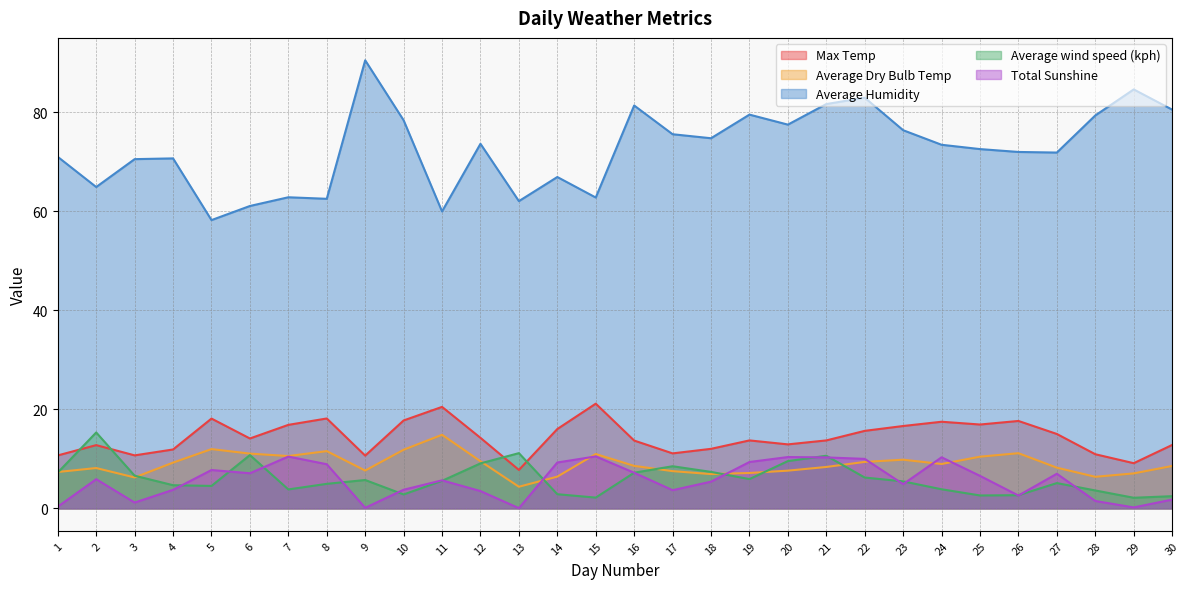

Reading left to right, transcribe all the data shown in this chart.

Max Temp: 10.7	12.8	10.7	11.9	18.1	14.1	16.9	18.2	10.7	17.8	20.5	14.2	7.8	16.0	21.1	13.7	11.1	12.0	13.7	12.9	13.7	15.7	16.6	17.5	16.9	17.7	15.0	10.9	9.1	12.8
Average Dry Bulb Temp: 7.4	8.2	6.3	9.2	12.0	11.1	10.6	11.6	7.6	11.8	14.9	9.5	4.4	6.4	11.0	8.6	7.5	6.9	7.2	7.6	8.4	9.4	9.8	9.0	10.4	11.1	8.2	6.4	7.1	8.6
Average Humidity: 71.0	64.9	70.5	70.7	58.2	61.1	62.8	62.5	90.5	78.4	60.0	73.6	62.0	66.9	62.8	81.4	75.6	74.8	79.5	77.5	81.7	82.9	76.4	73.4	72.6	72.0	71.9	79.3	84.6	80.5
Average wind speed (kph): 7.2	15.3	6.6	4.7	4.5	10.8	3.8	5.0	5.7	2.8	5.6	9.1	11.2	2.9	2.2	7.2	8.5	7.4	5.9	9.6	10.6	6.2	5.5	3.9	2.6	2.7	5.1	3.6	2.1	2.5
Total Sunshine: 0.3	5.9	1.2	3.8	7.8	7.1	10.5	8.9	0.1	3.8	5.7	3.5	0.1	9.3	10.5	7.2	3.7	5.4	9.4	10.4	10.3	10.0	4.9	10.3	6.6	2.6	7.0	1.5	0.2	1.8